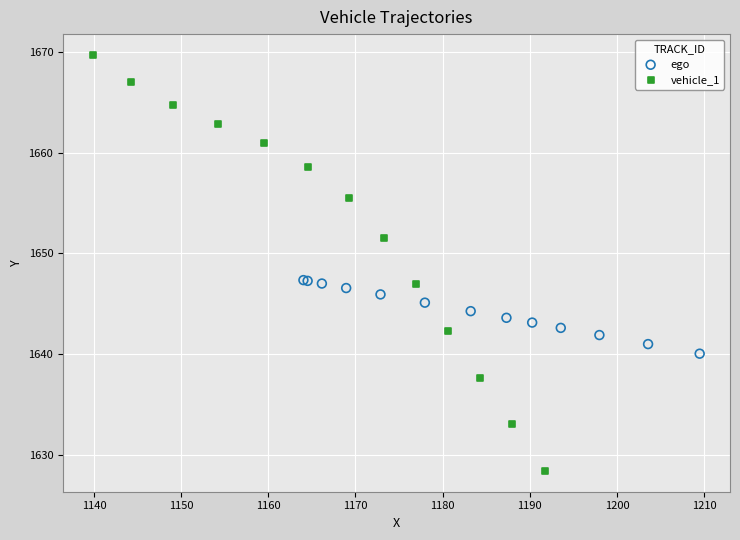

Which series contains the highest Y value?

vehicle_1